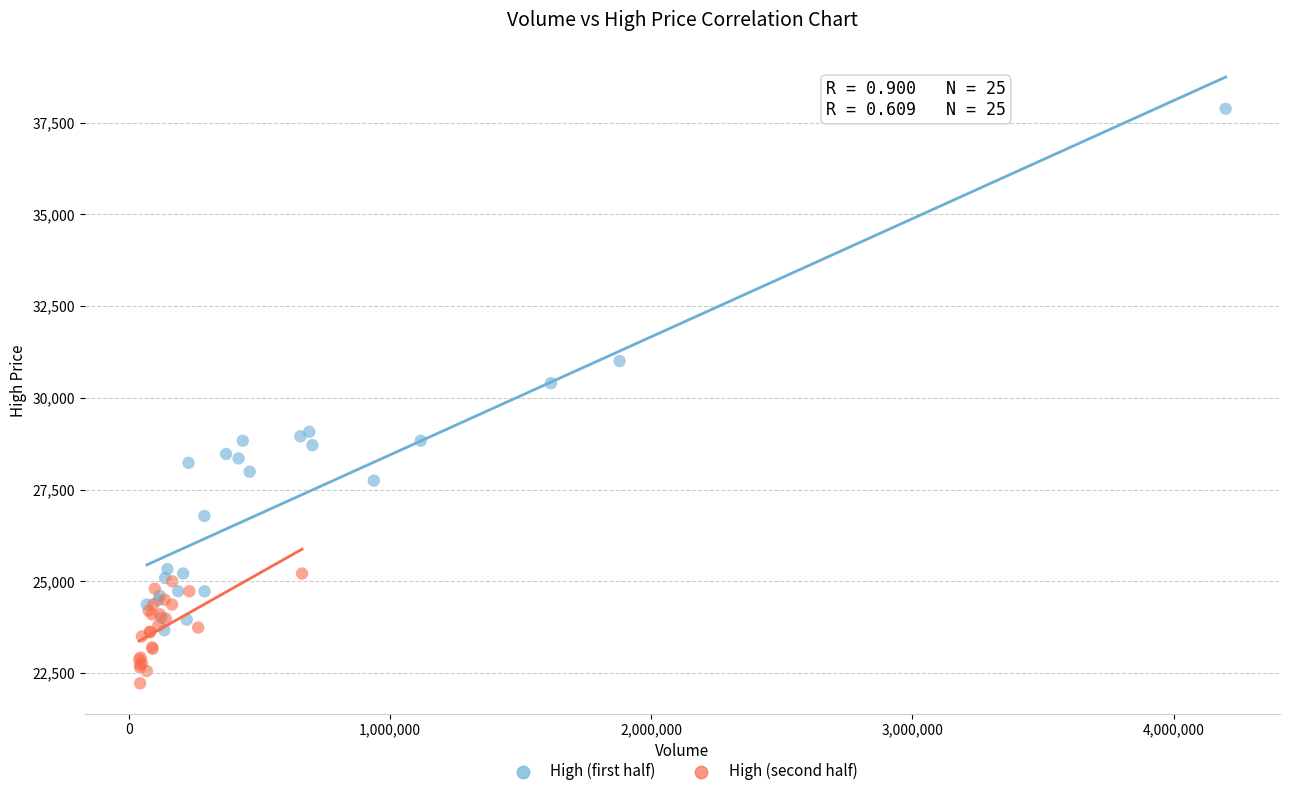

Which series contains the highest Y value?

High (first half)